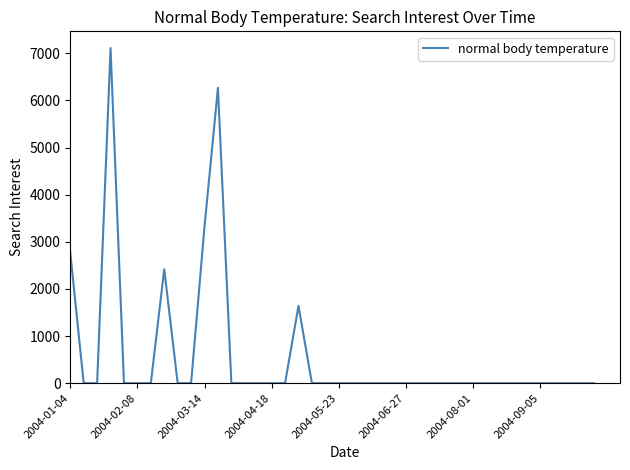

What is the greatest value displayed?

7111.0